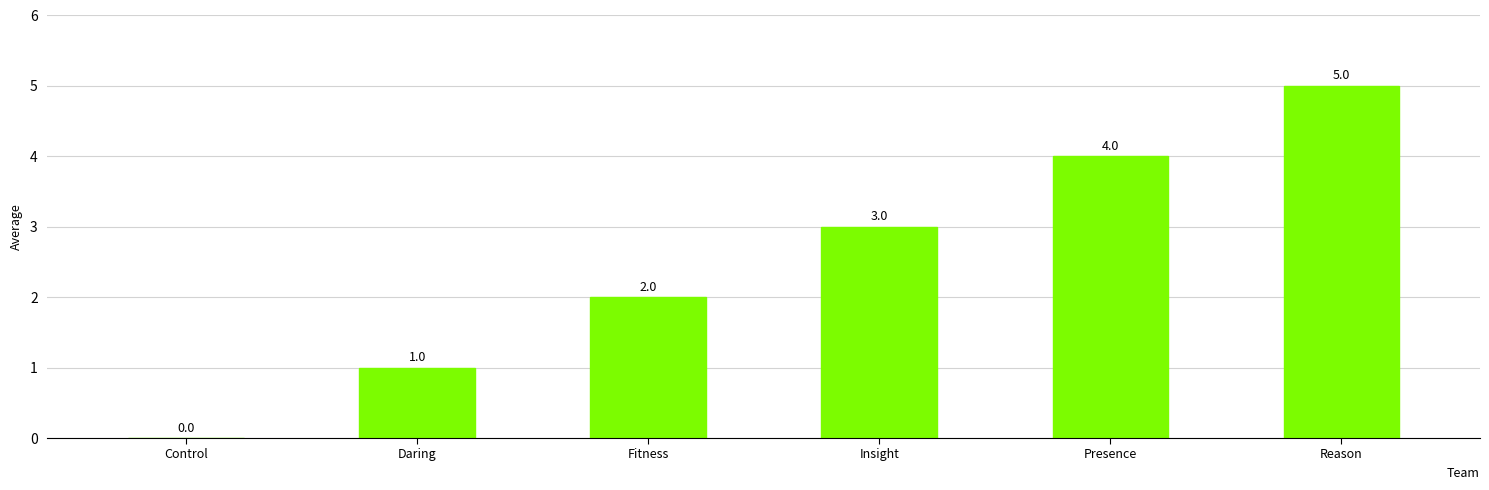

Are the bars horizontal?

No